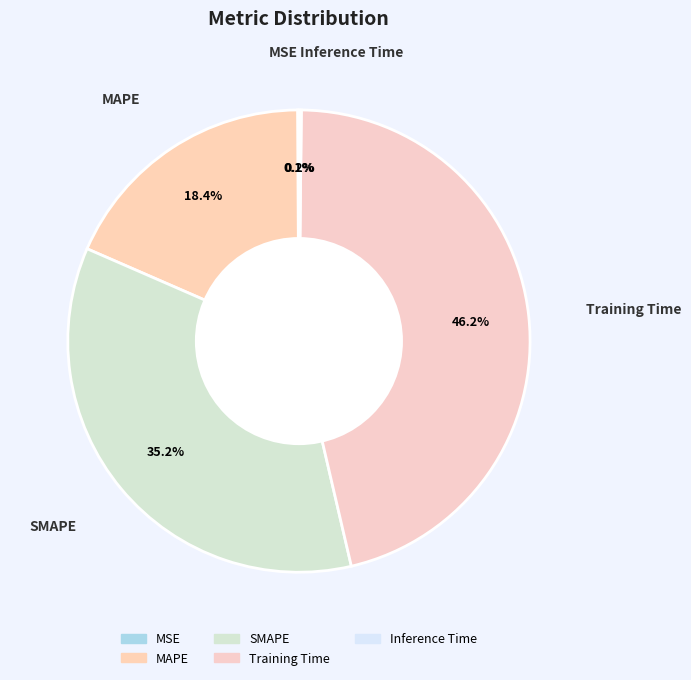

Is the sum of SMAPE and MAPE greater than half?

Yes